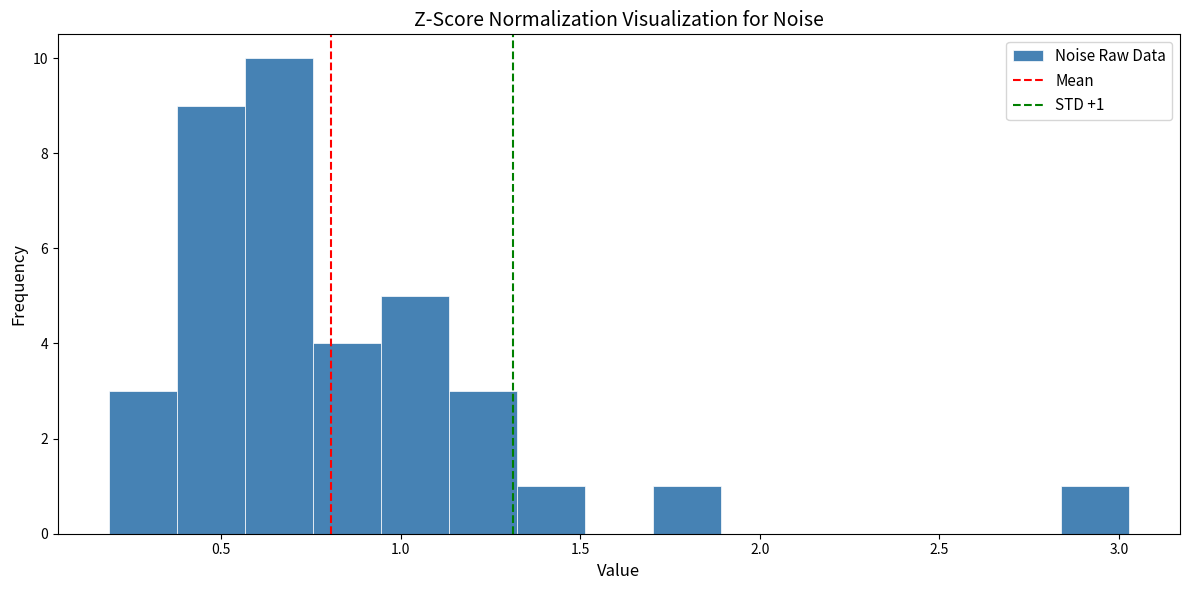

Around what value on the x-axis is the tallest bar? Give the approximate position of its centre, as read against the axis.

0.65